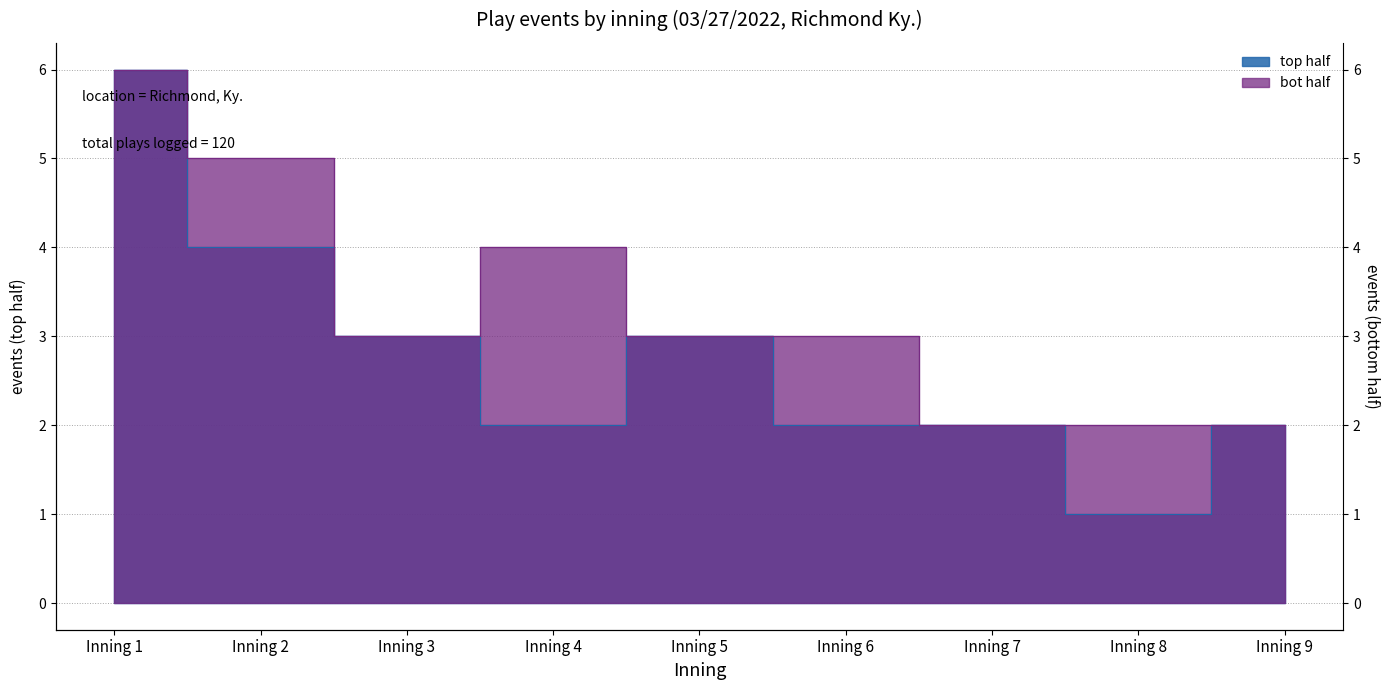

What is the value of the bot_events point at the 8th from the left?

2